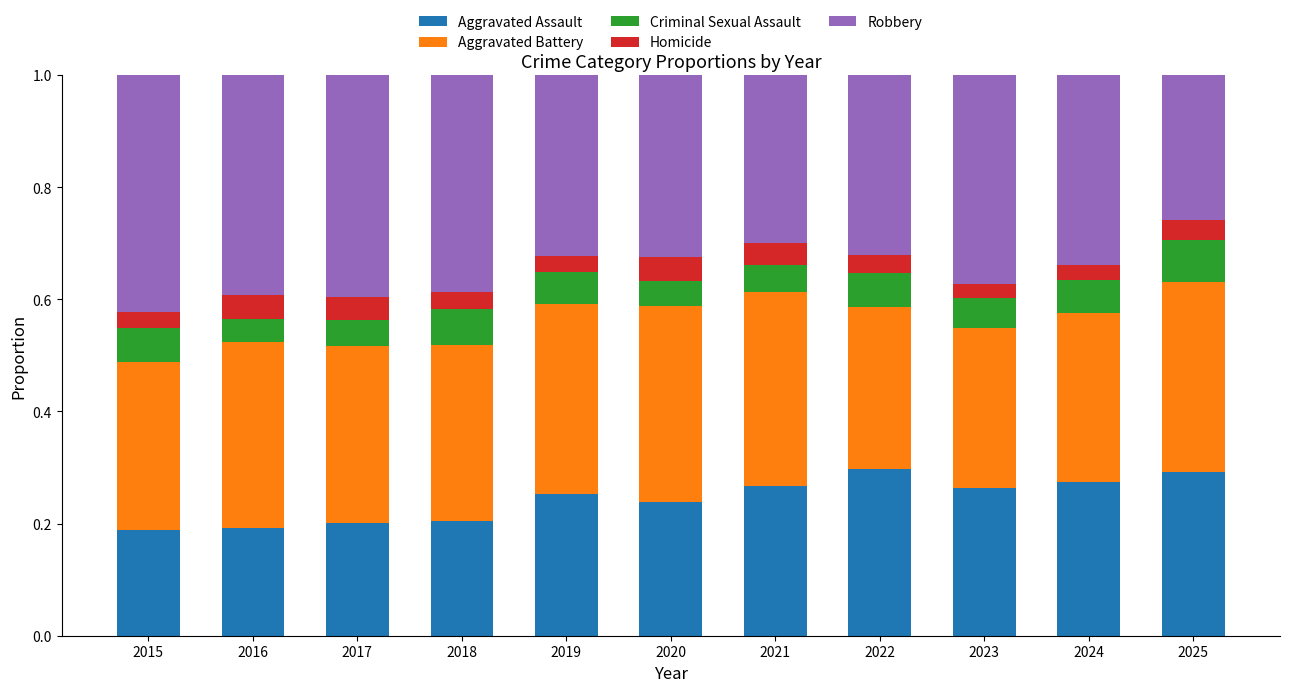

What is the total value across all series at 2019?

1.0